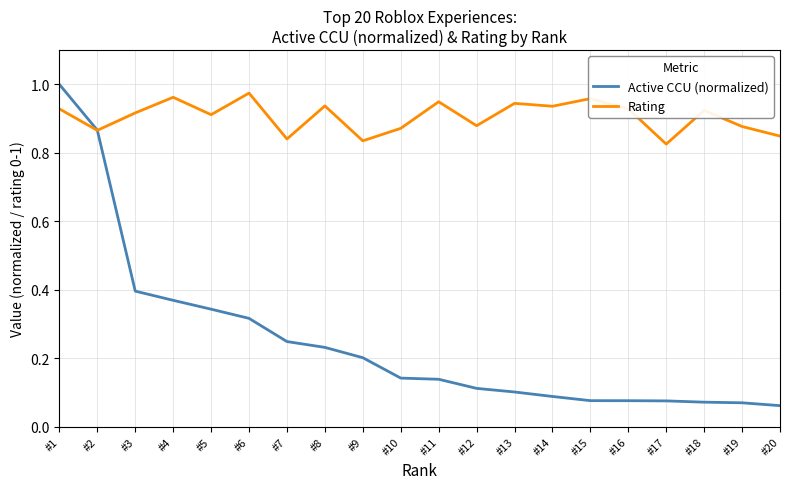

At which label does Active CCU (normalized) reach its peak?

#1